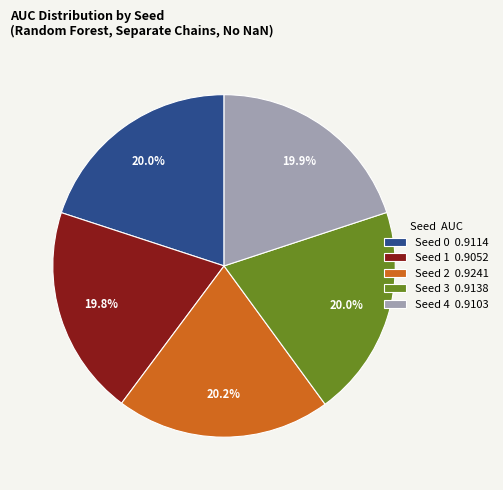

What percentage is the Seed 4 slice, to the nearest percent?

20%